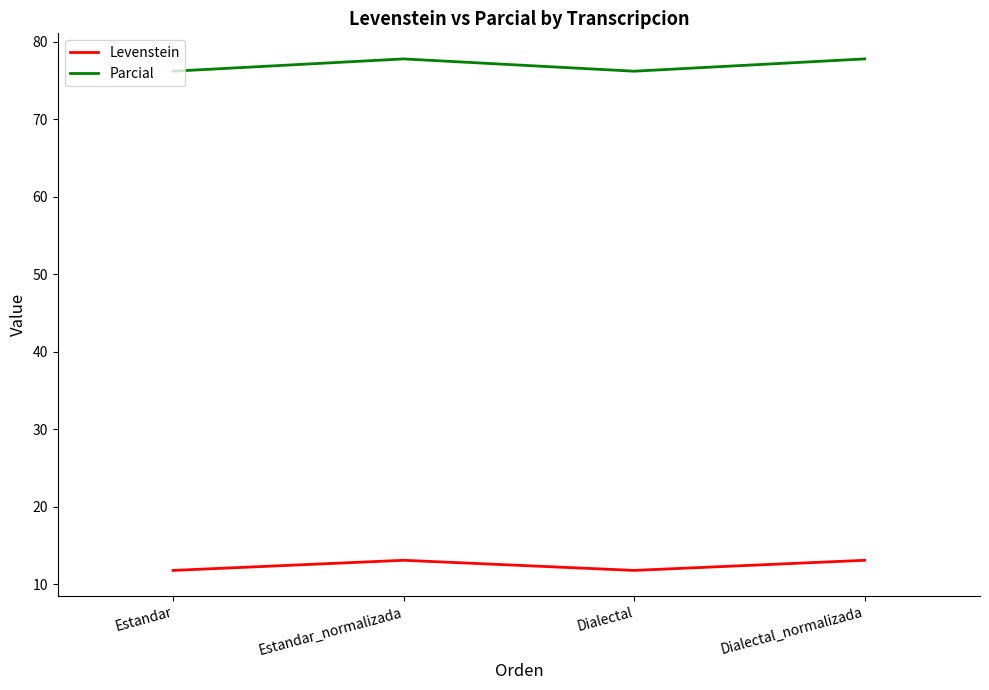

What position from the right is Estandar?

4